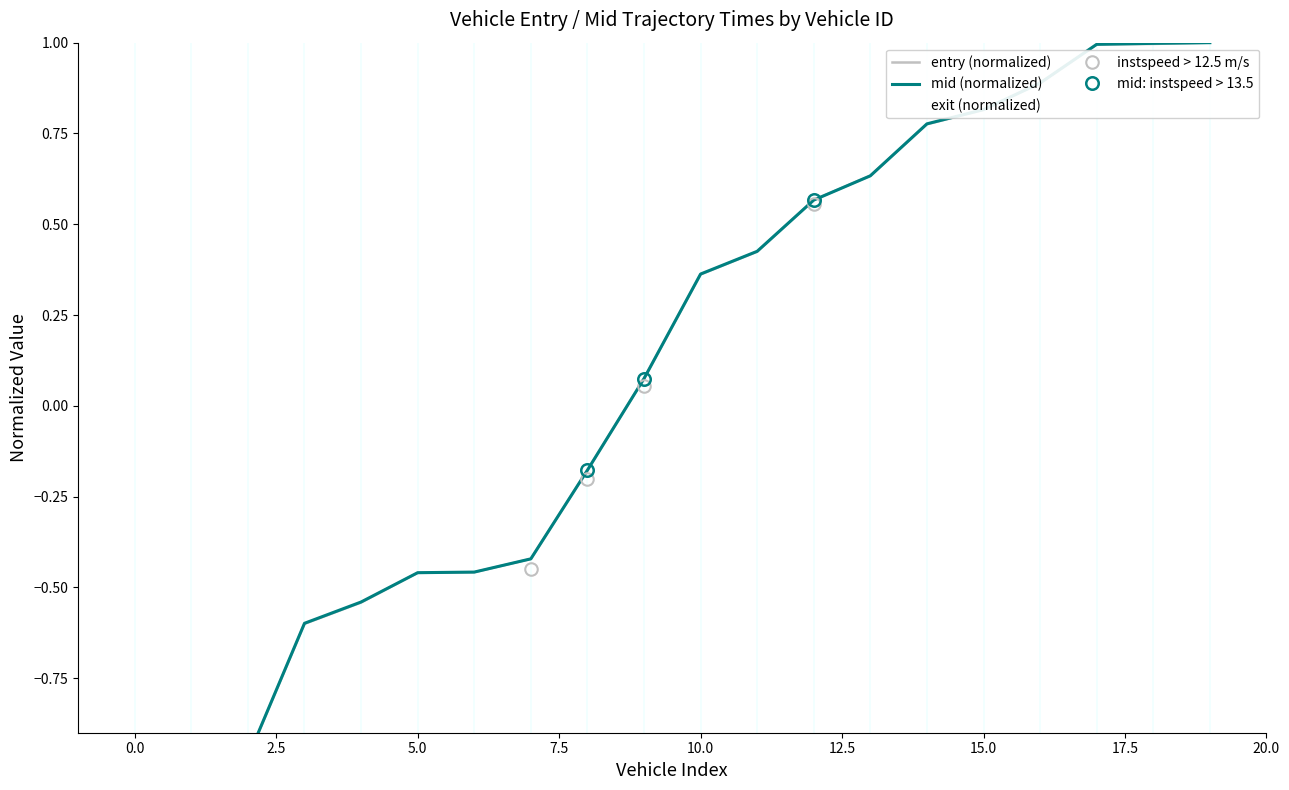

What is the difference between the maximum and minimum values in the exit series?

2.0